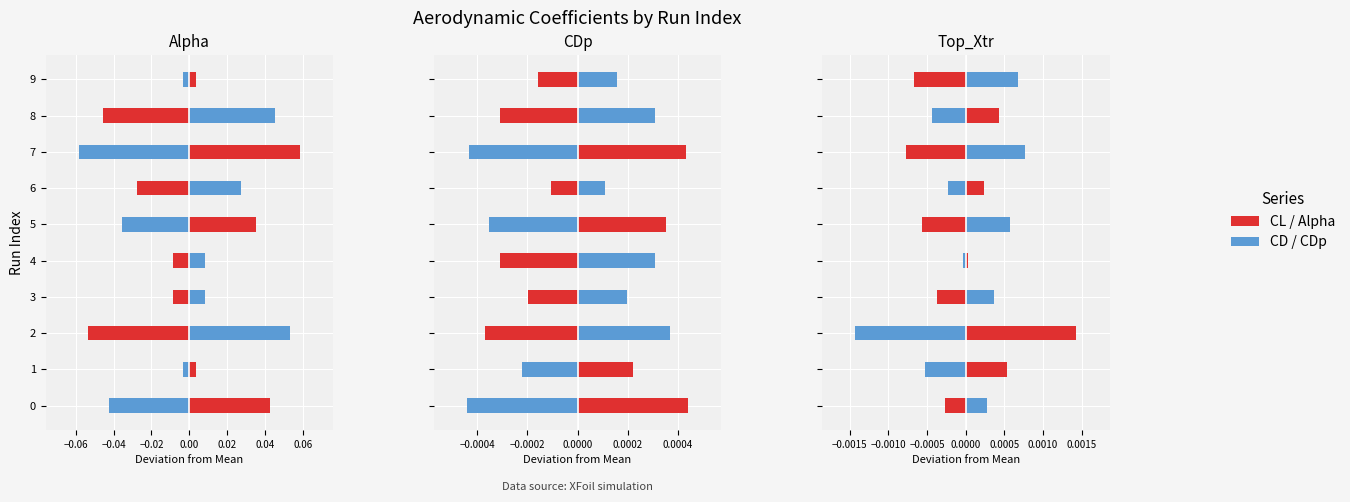

How many bars are there in each group?

2